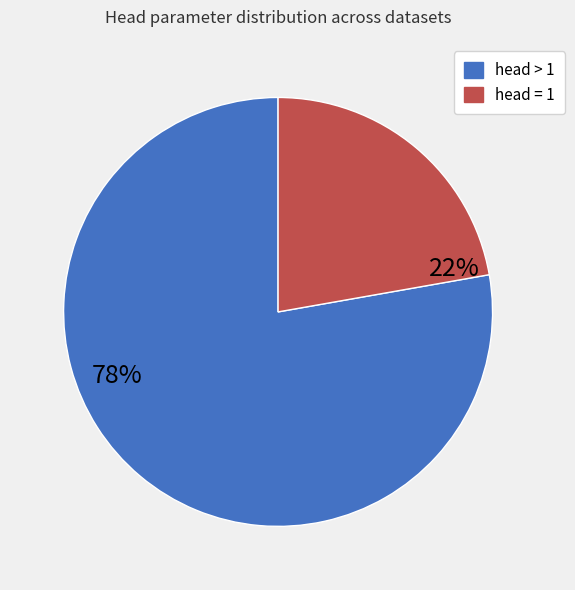

To the nearest percent, what is the difference between the largest and smallest slice percentages?

56%